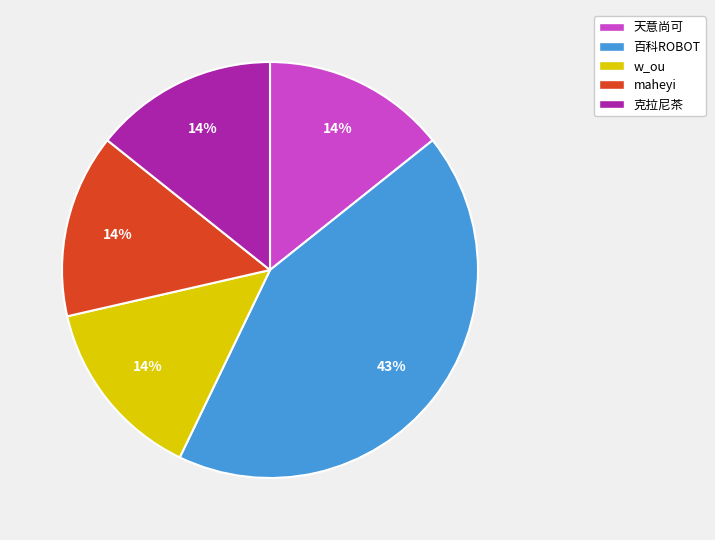

To the nearest percent, what is the average slice percentage?

20%